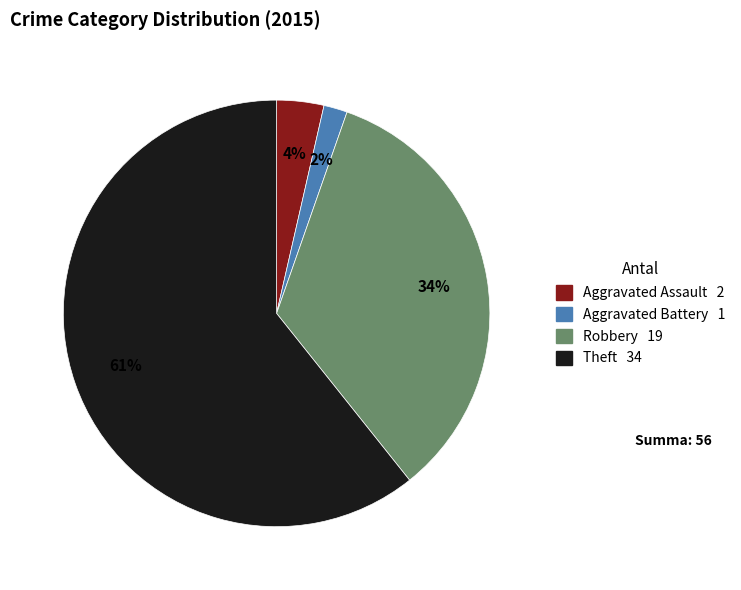

Count the number of slices in the pie.

4